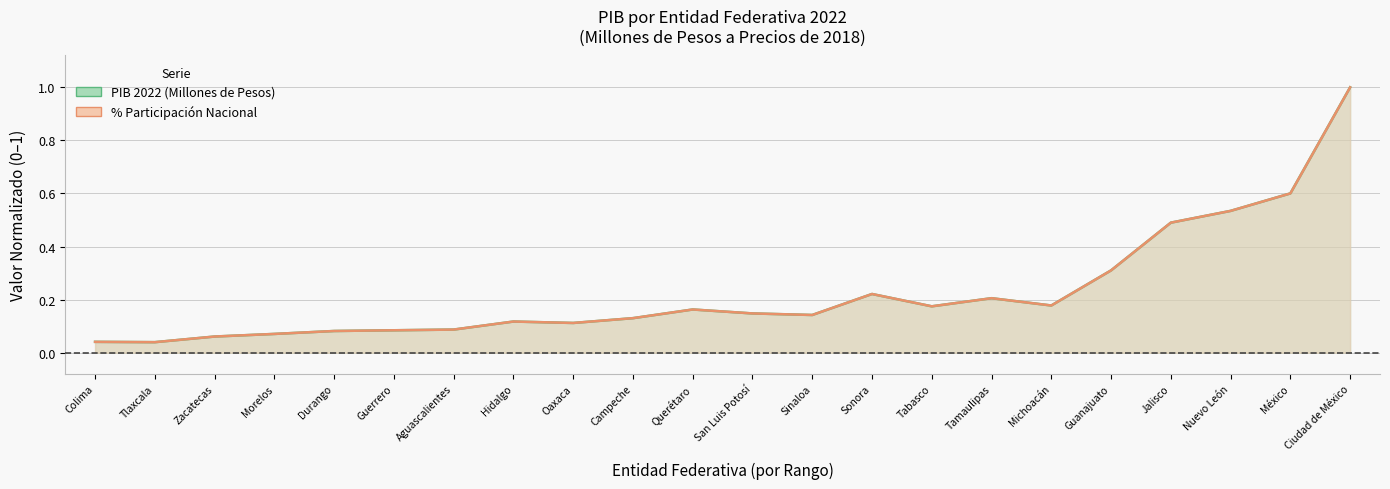

Is the value of PIB 2022 (Millones de Pesos) at Sinaloa greater than the value of % Participación Nacional at Tamaulipas?

No